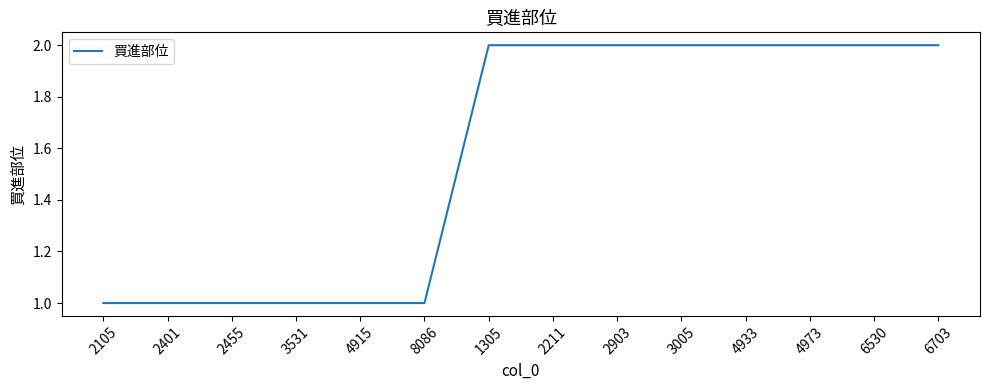

What is the maximum value shown in the chart?

2